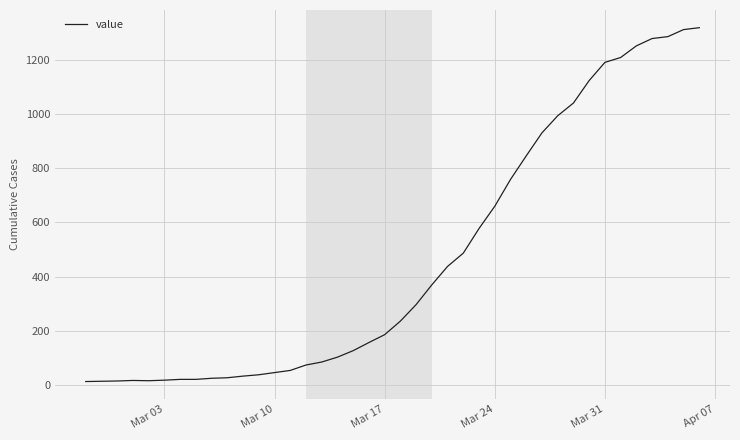

What is the maximum value shown in the chart?

1319